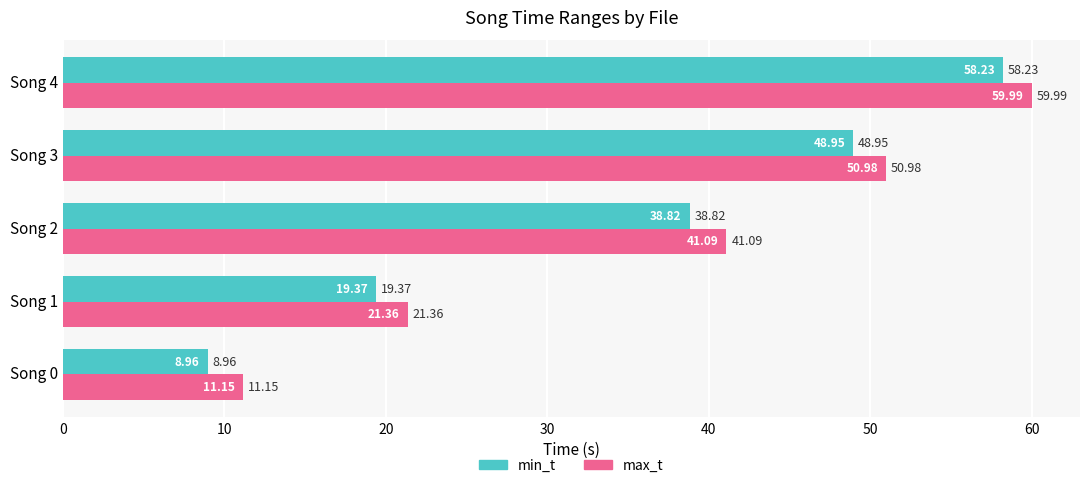

List the series in order of their peak value, lowest first.

min_t, max_t